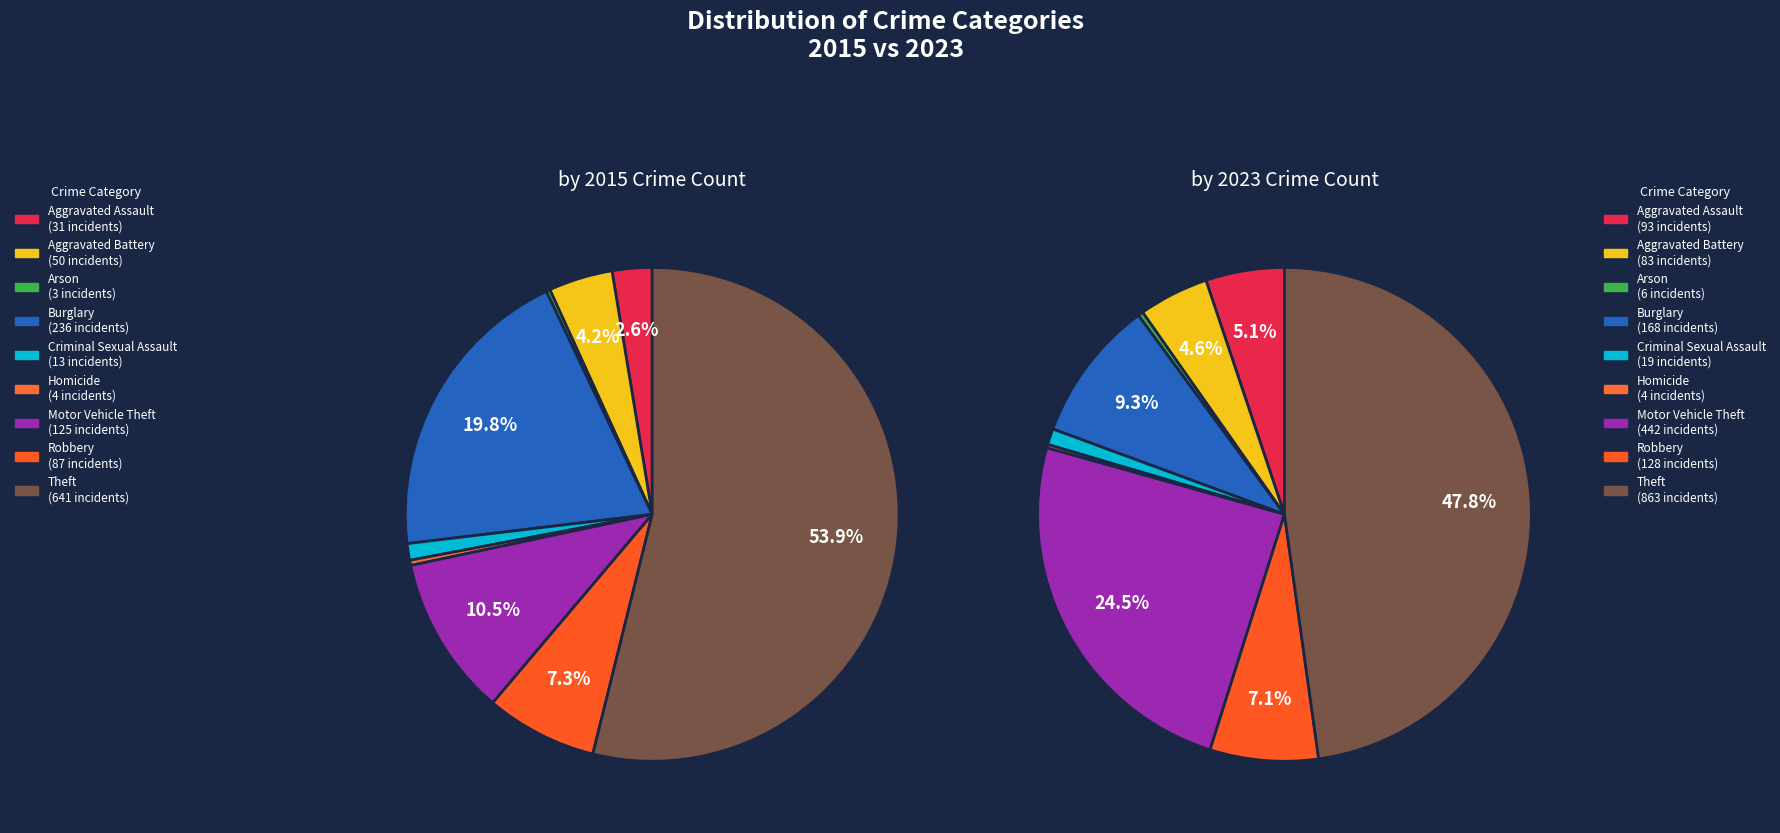

To the nearest percent, what is the average slice percentage?

11%